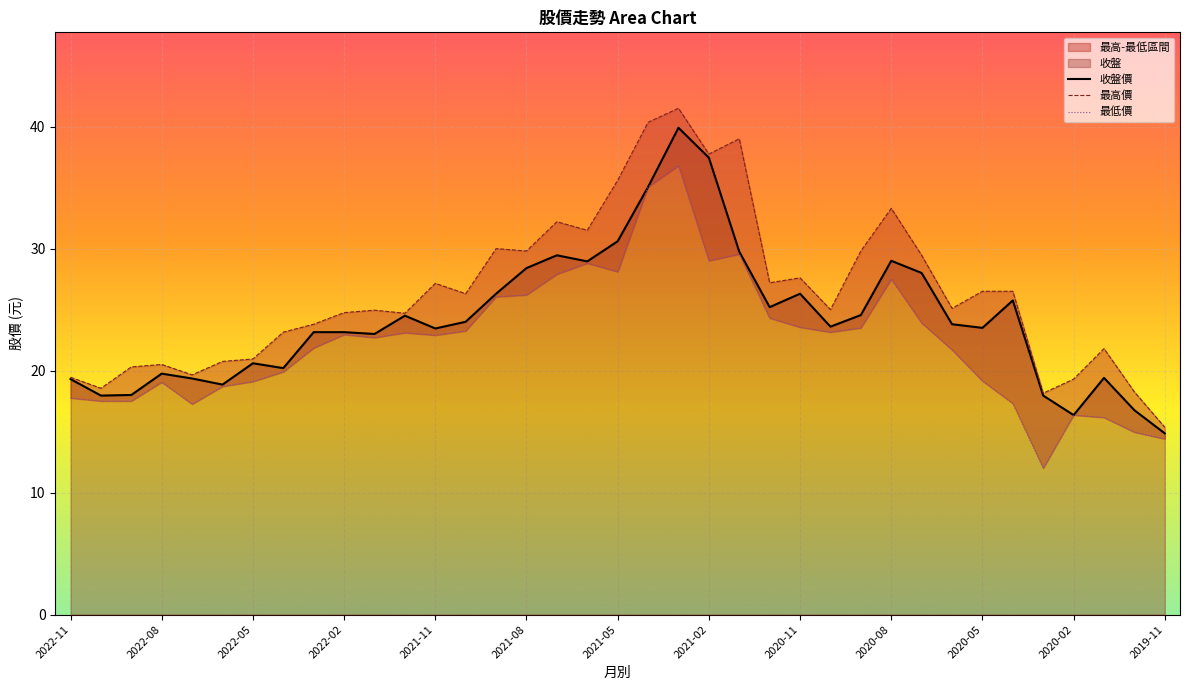

Which series has the widest spread of values?

最高